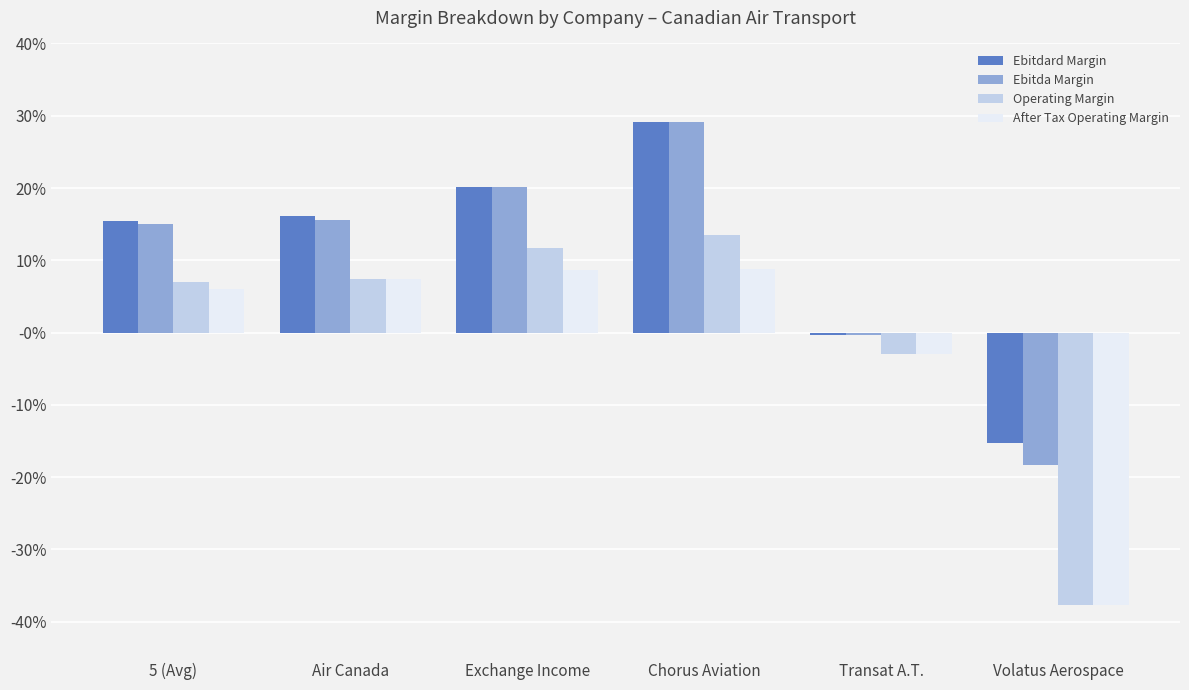

What is the spread (max minus min) of values at Volatus Aerospace?

0.2